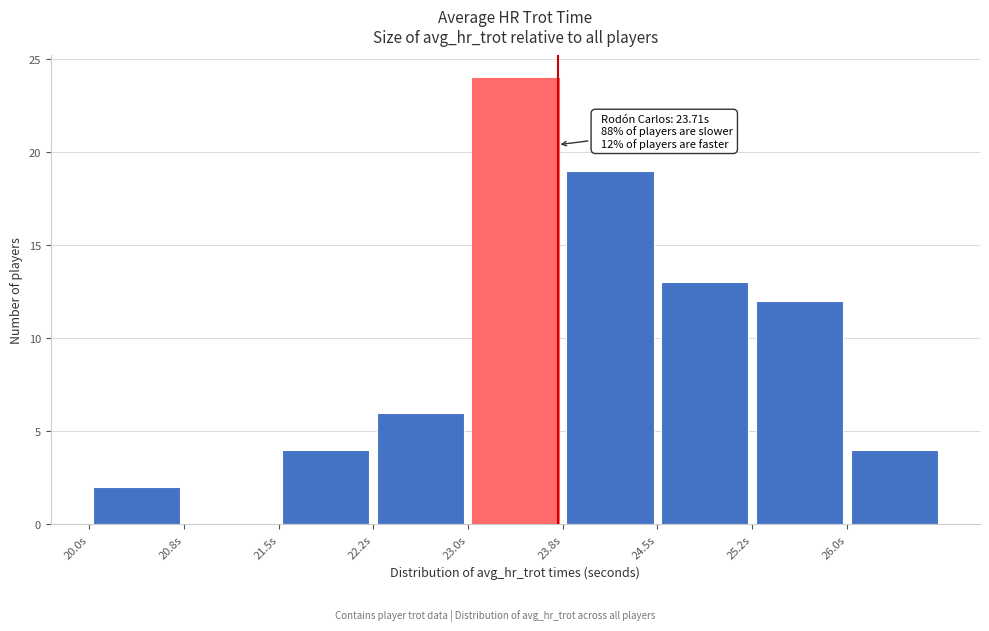

Which range on the x-axis has the tallest bar?

23.00 to 23.75